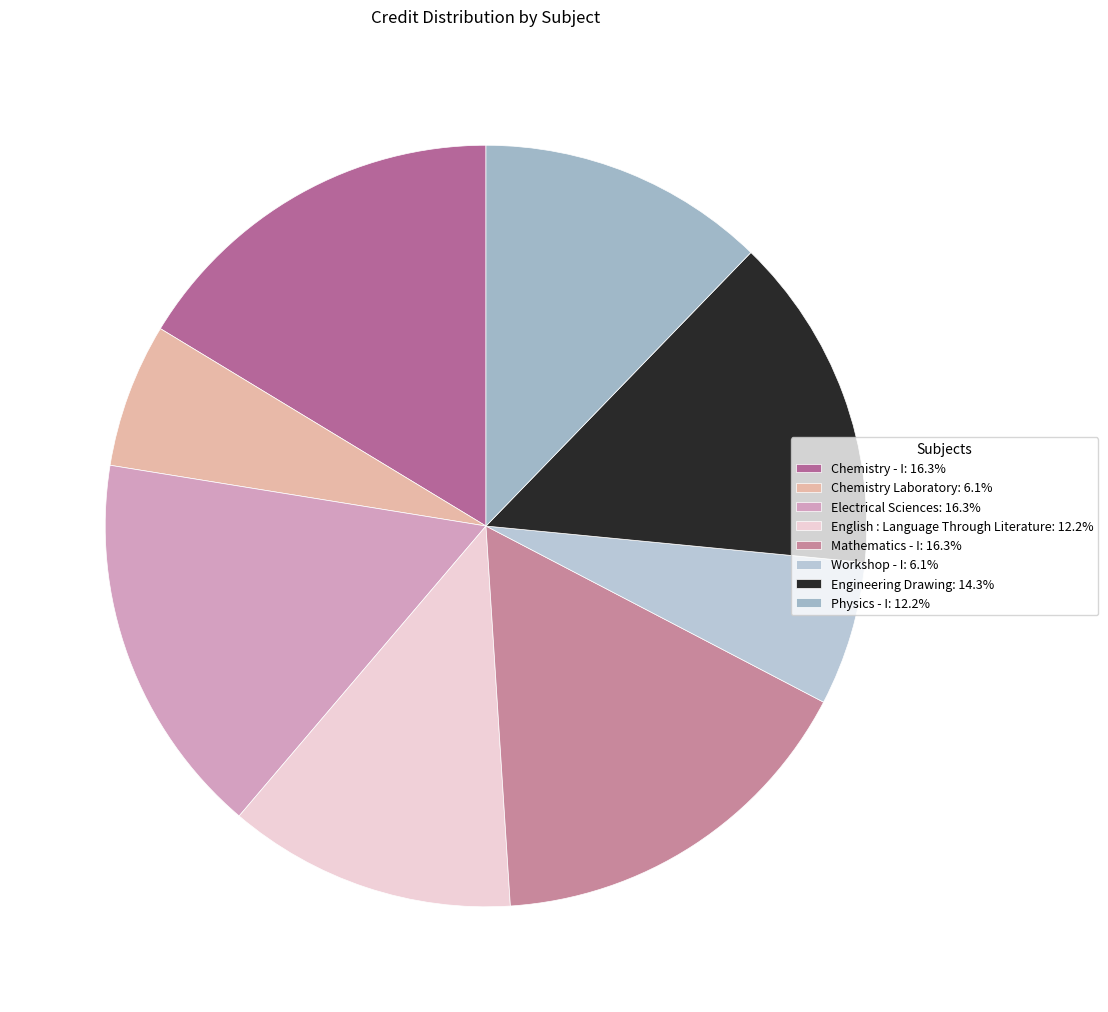

Between Workshop - I and Chemistry Laboratory, which is larger?

Workshop - I